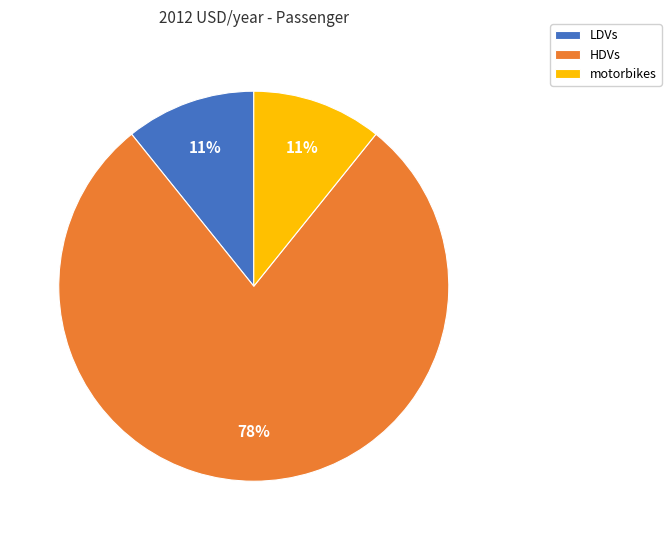

To the nearest percent, what is the combined percentage of HDVs and LDVs?

89%